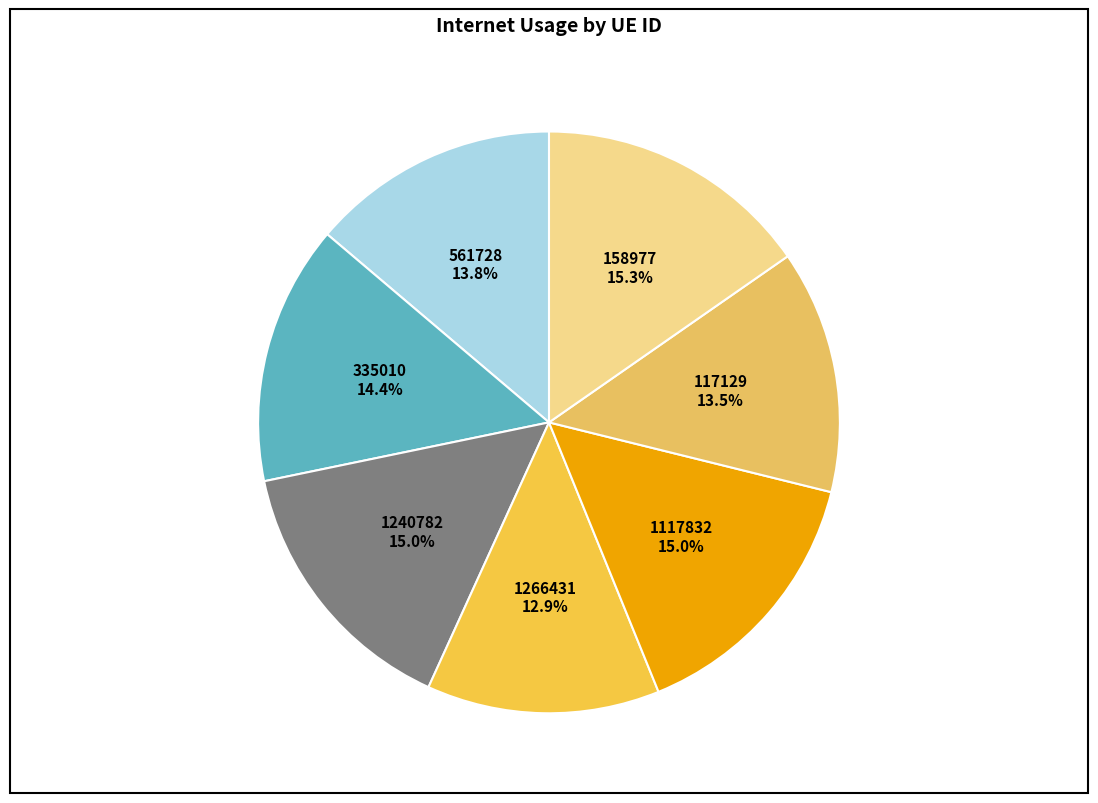

How many slices are in this pie chart?

7